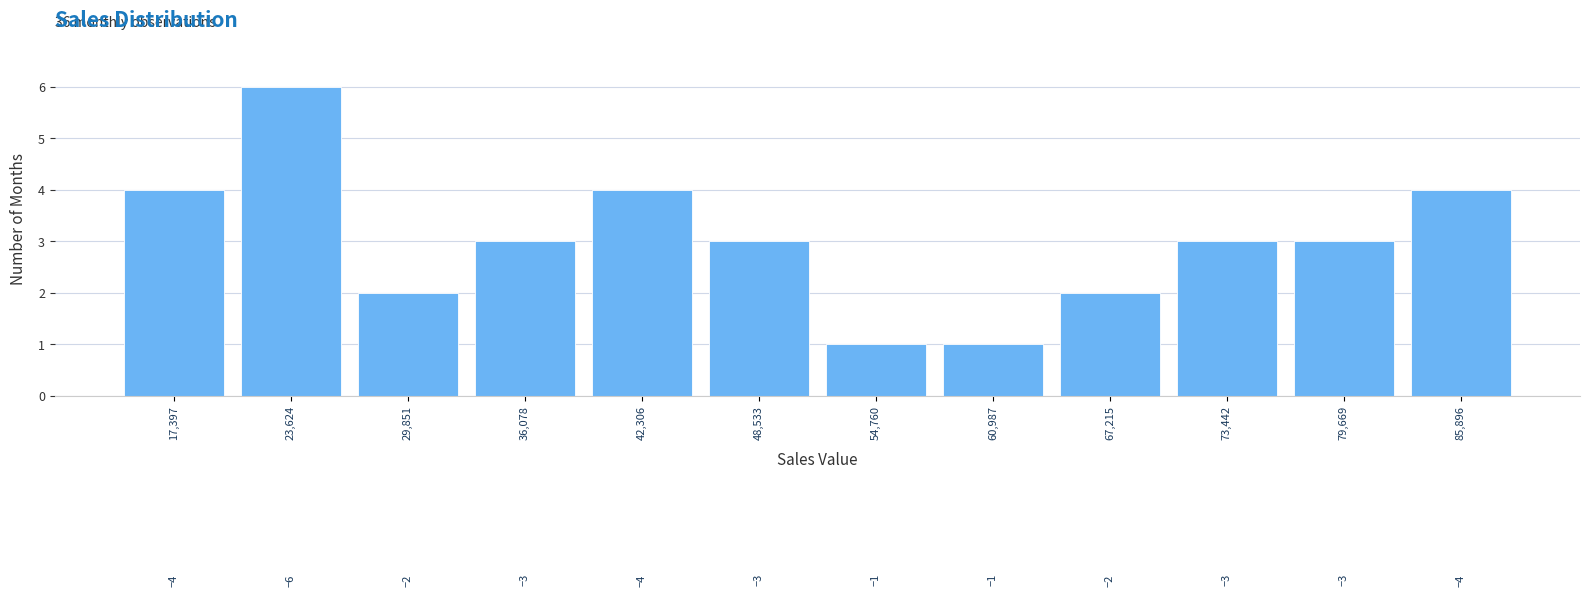

Reading right to left, transcribe all the data shown in this chart.

4	3	3	2	1	1	3	4	3	2	6	4